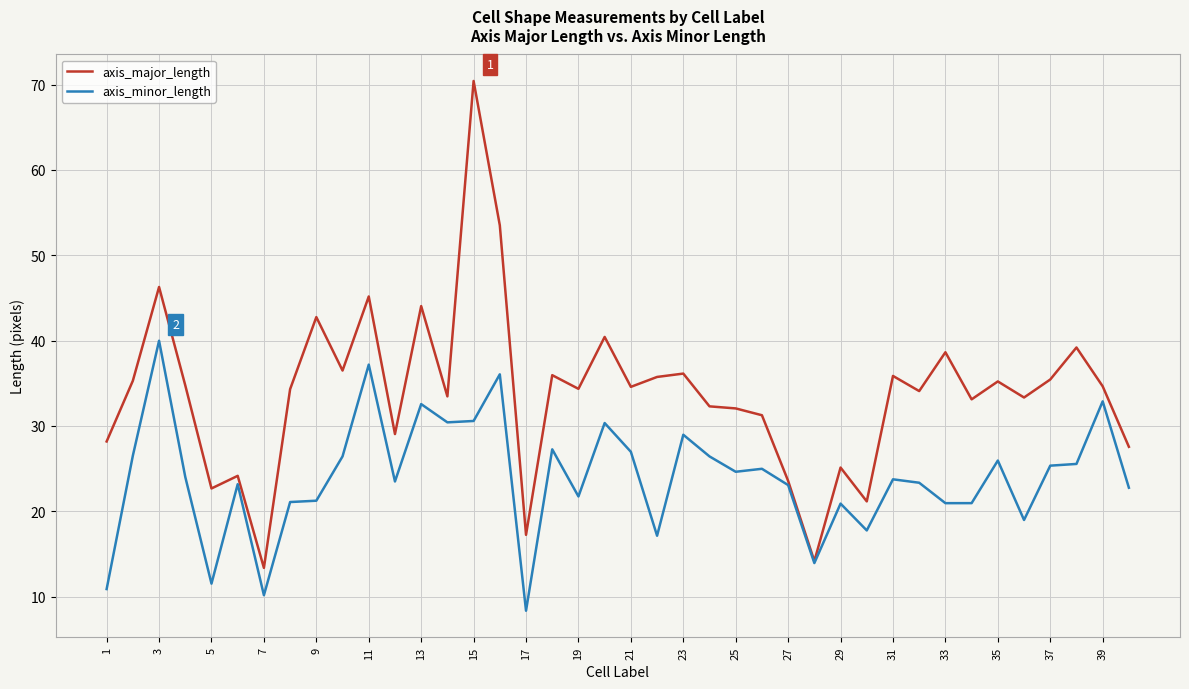

Which series has the widest spread of values?

axis_major_length